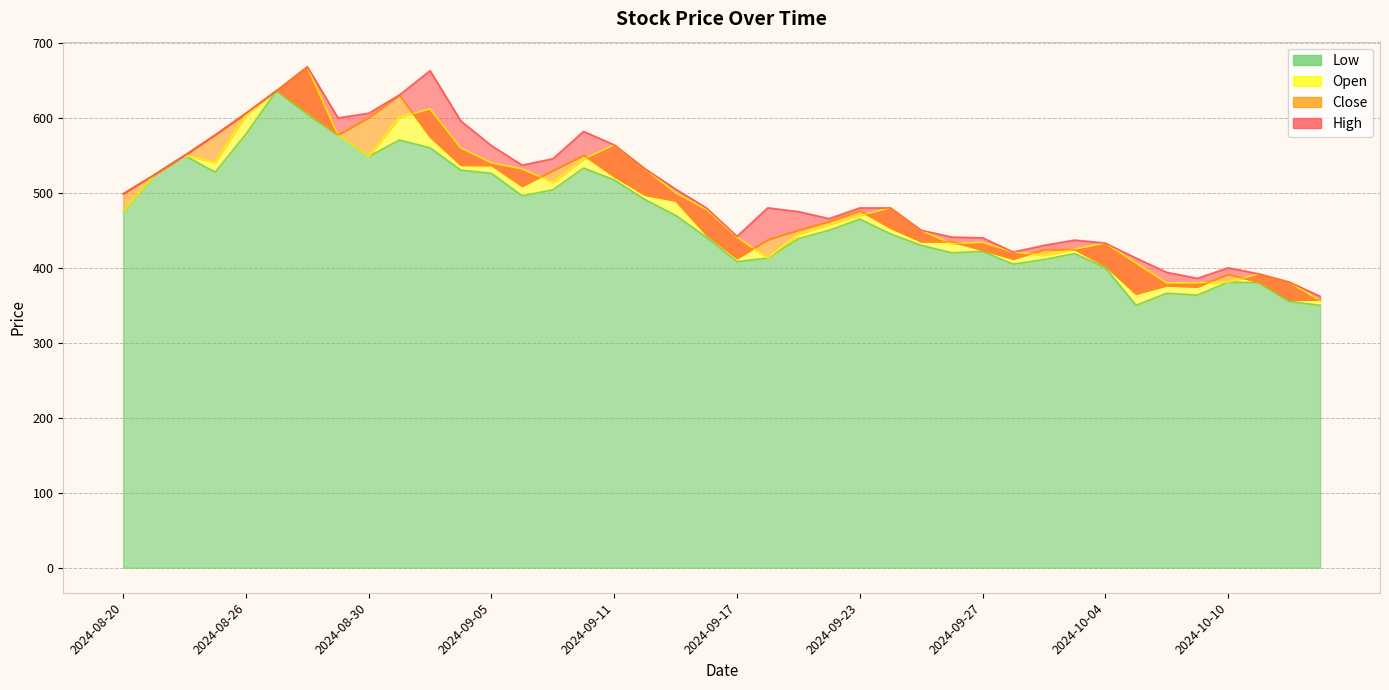

What is the value of the Close point at the 28th from the left?

435.0